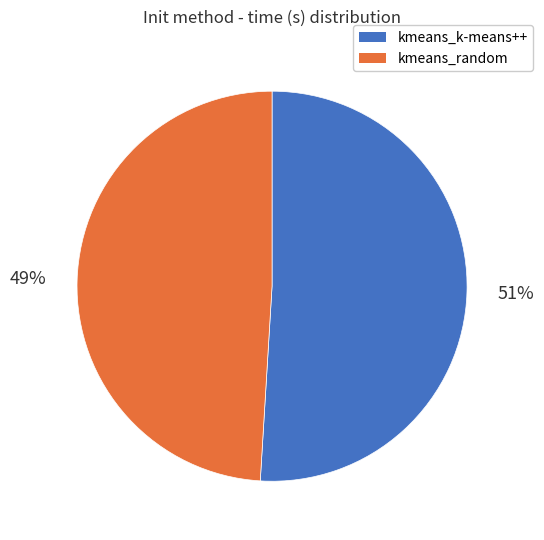

Between kmeans_k-means++ and kmeans_random, which is larger?

kmeans_k-means++